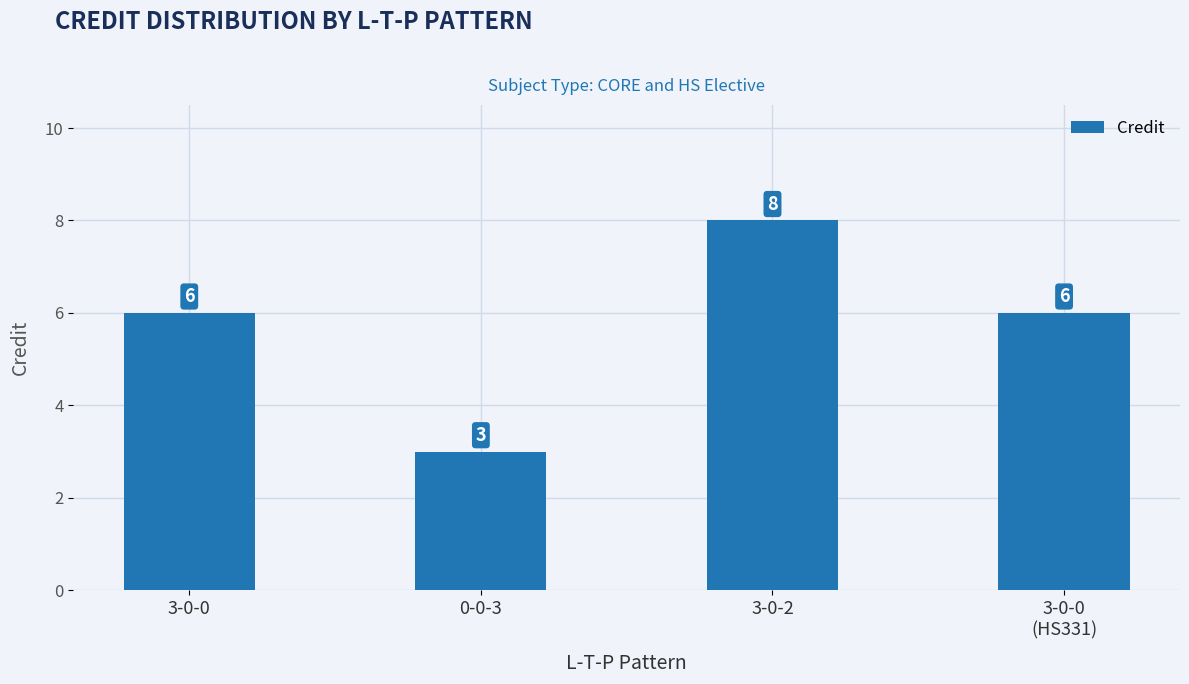

What is the smallest value displayed?

3